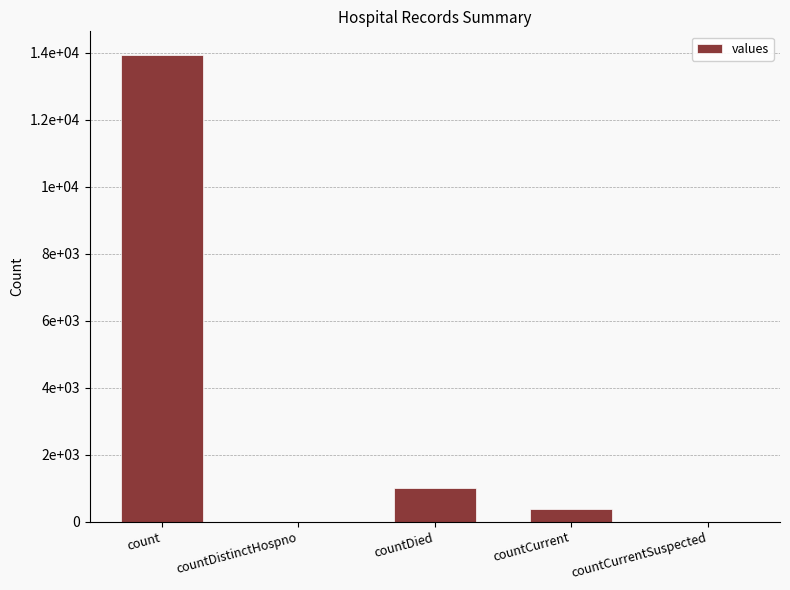

Count the number of values greater than 391.

2